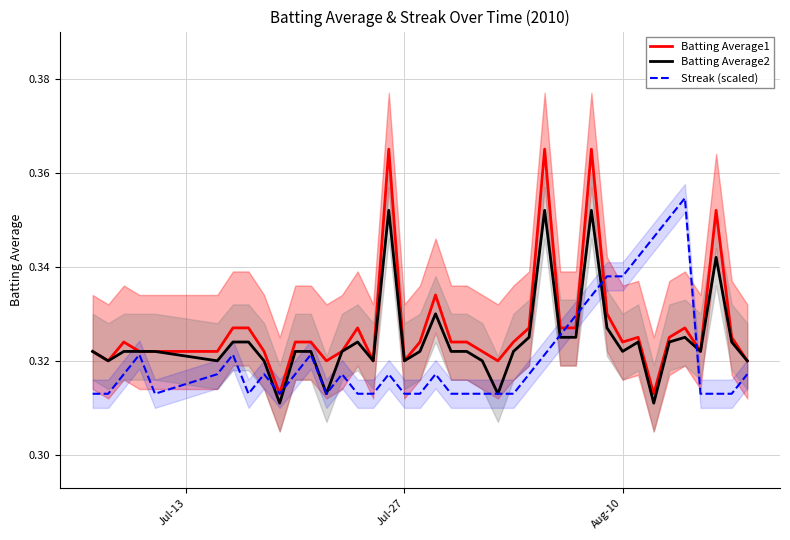

Rank the series by their average value, from lowest to highest.

Streak (scaled), Batting Average2, Batting Average1